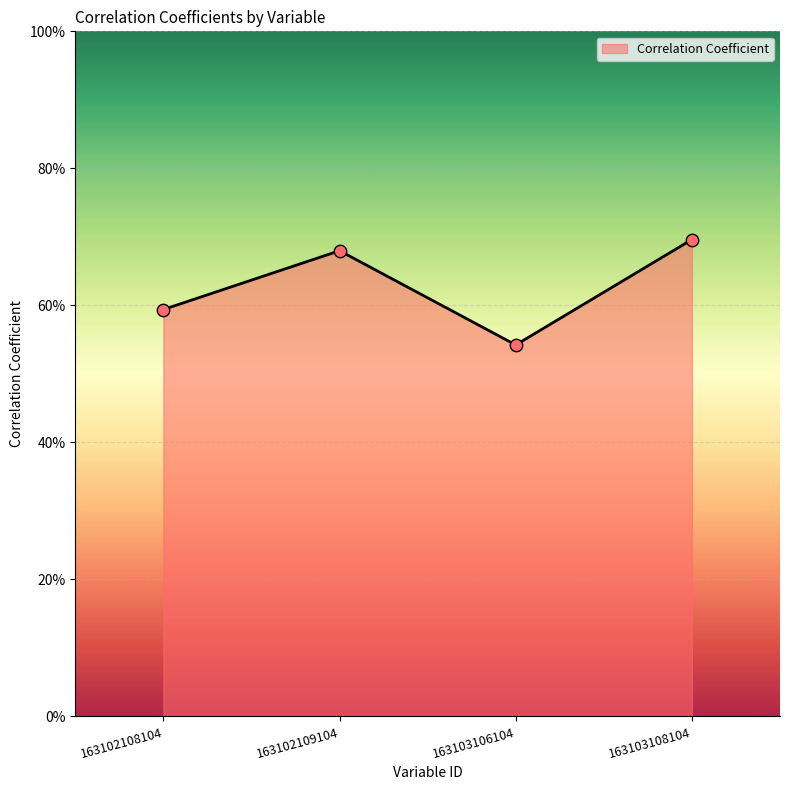

Between 163103106104 and 163103108104, which is larger?

163103108104